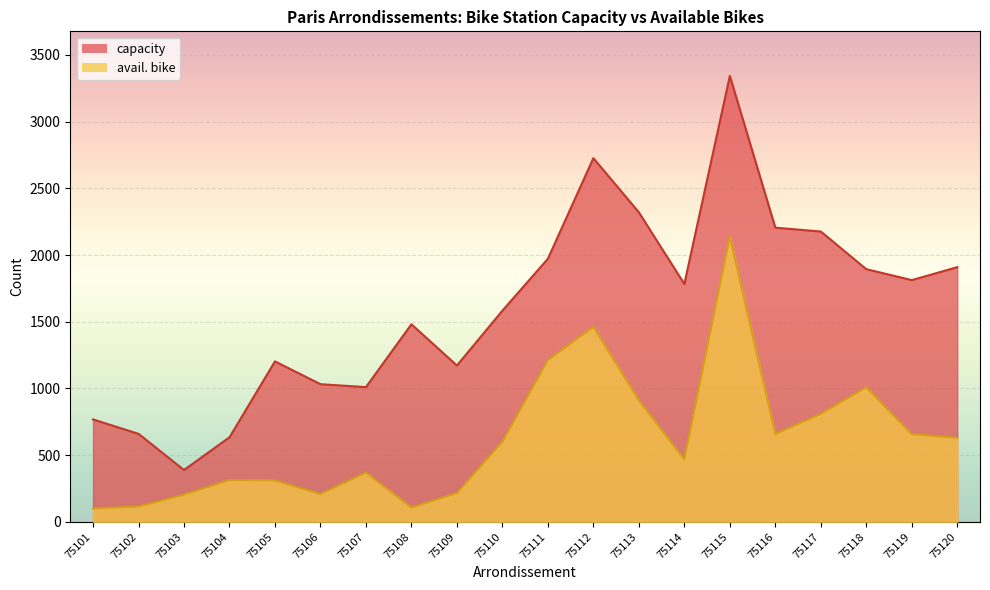

Which category has the highest value in the capacity series?

75115